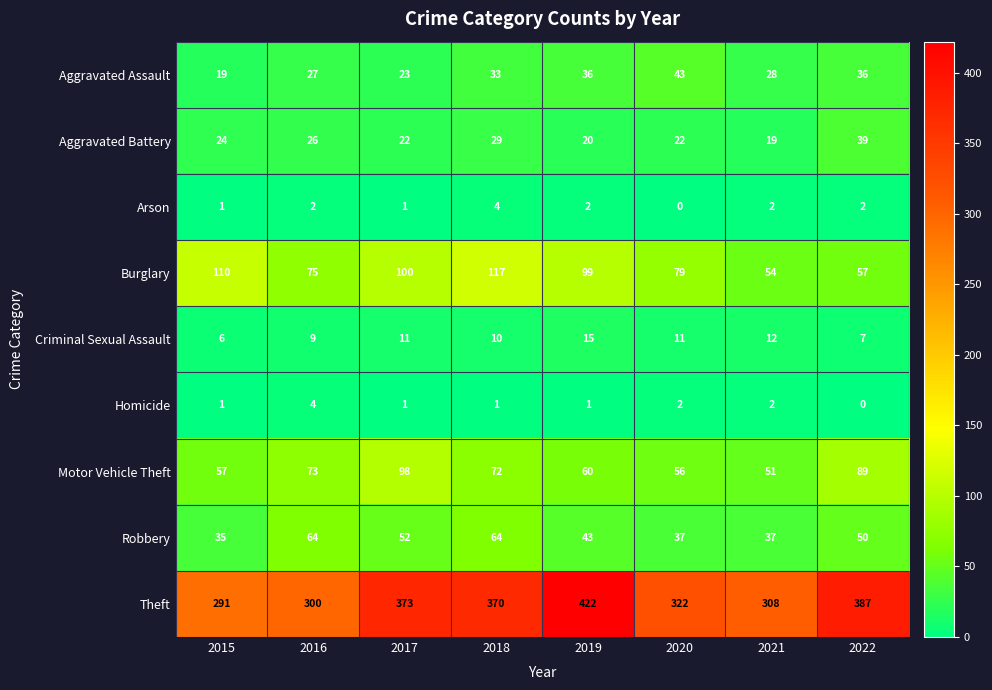

Between 2017 and 2020, which series saw the biggest shift?

Theft